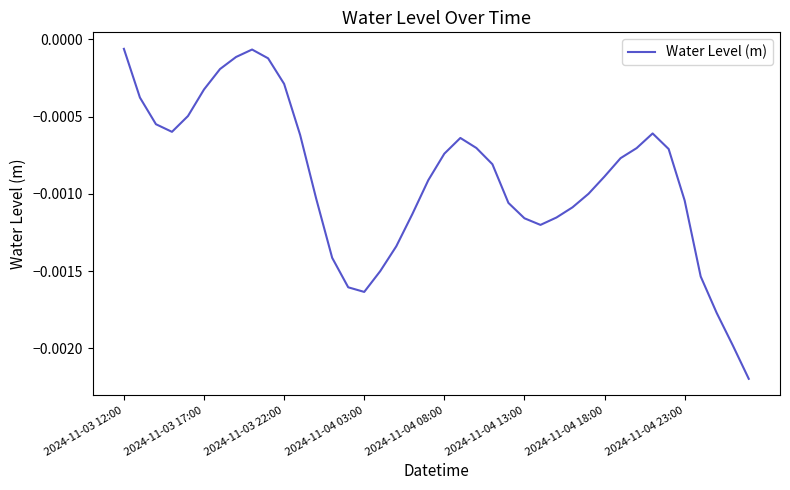

How many lines are shown in the chart?

1